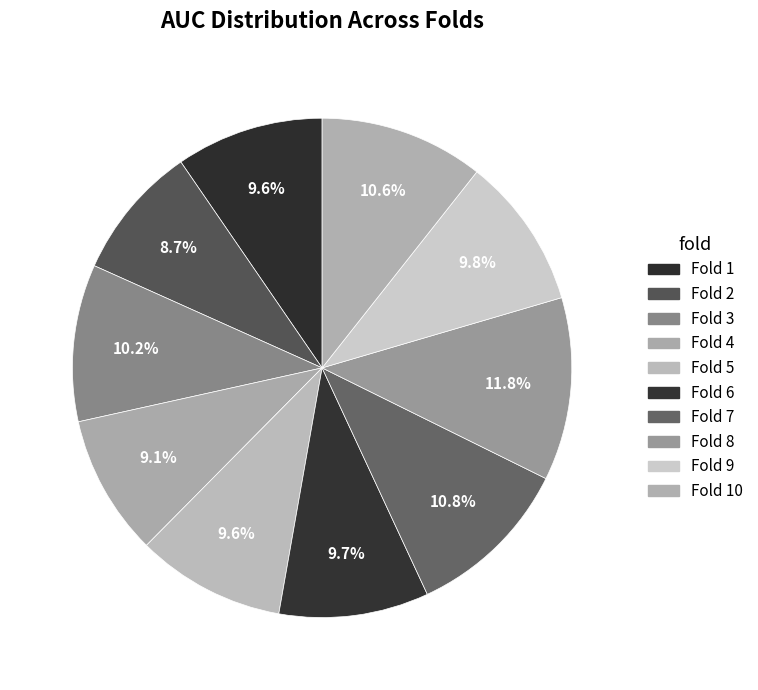

Is there a majority slice in this chart?

No